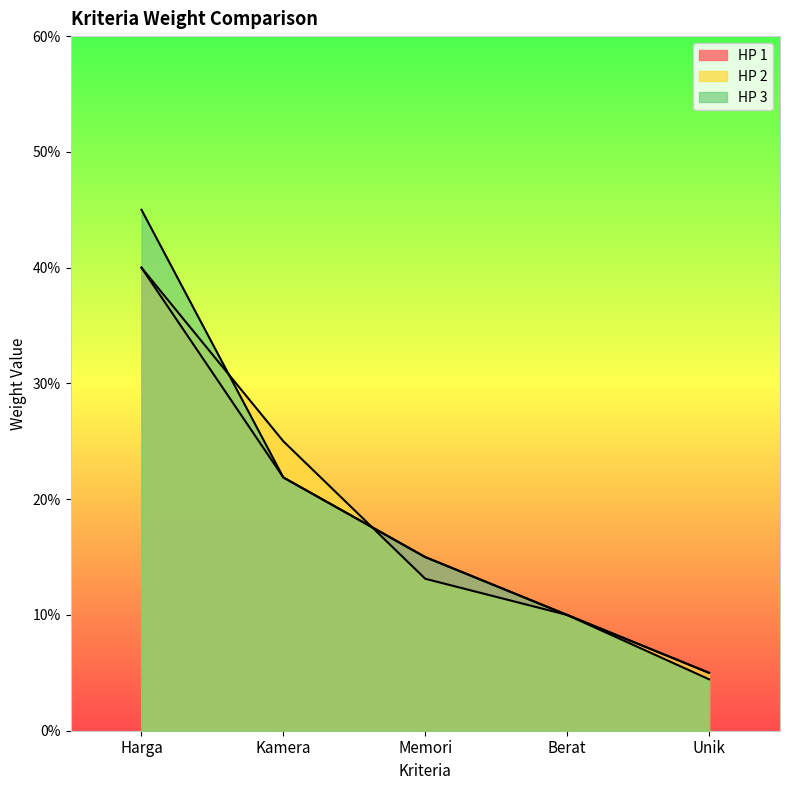

Which has a higher value, Berat or Unik?

Berat